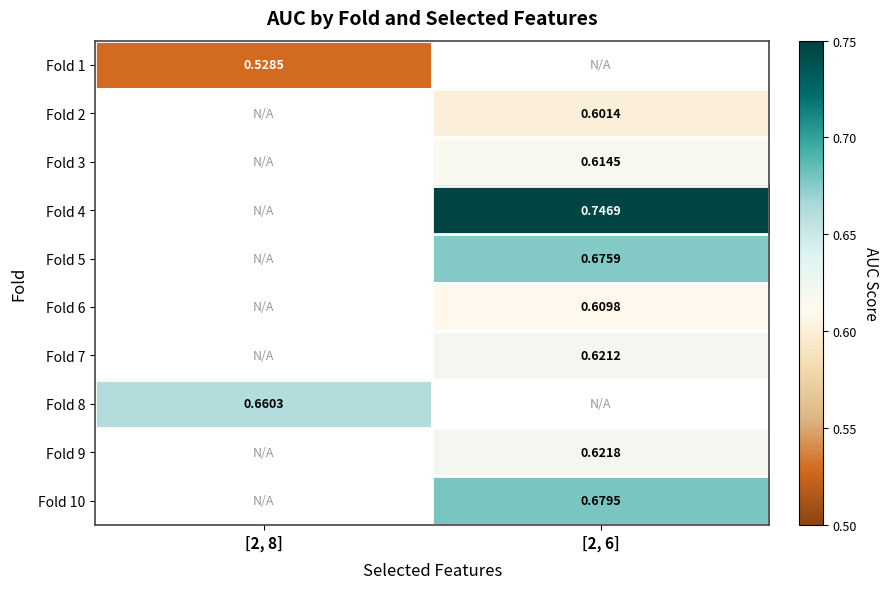

What is the maximum value shown in the chart?

0.7